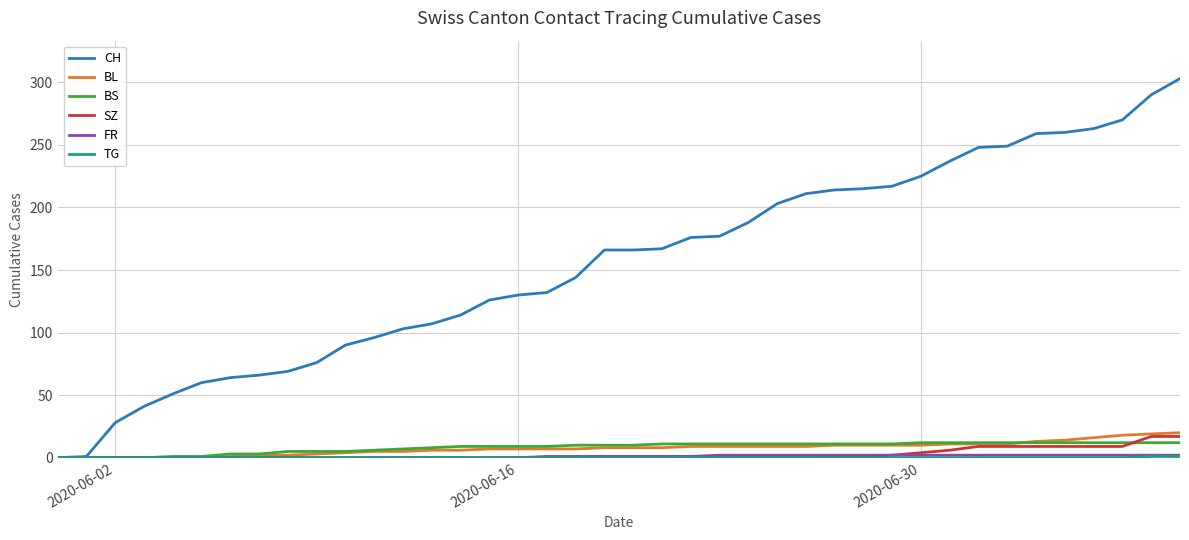

Is this an area chart (filled region under the line)?

No